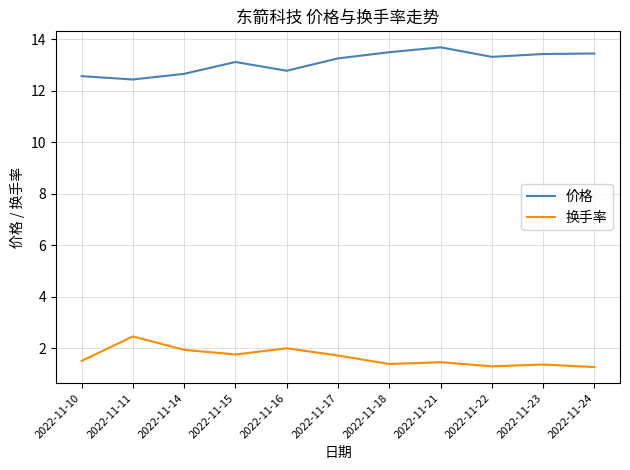

Which category has the highest value in the 换手率 series?

2022-11-11